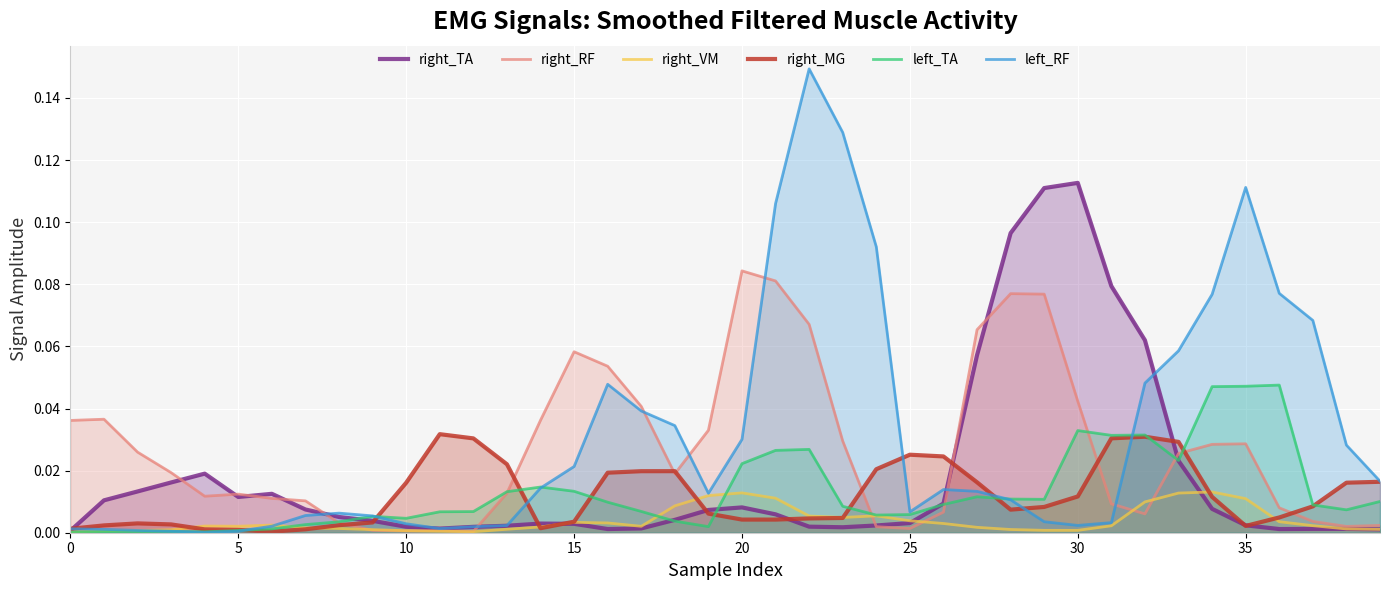

At how many categories does at least one series exceed 0?

40